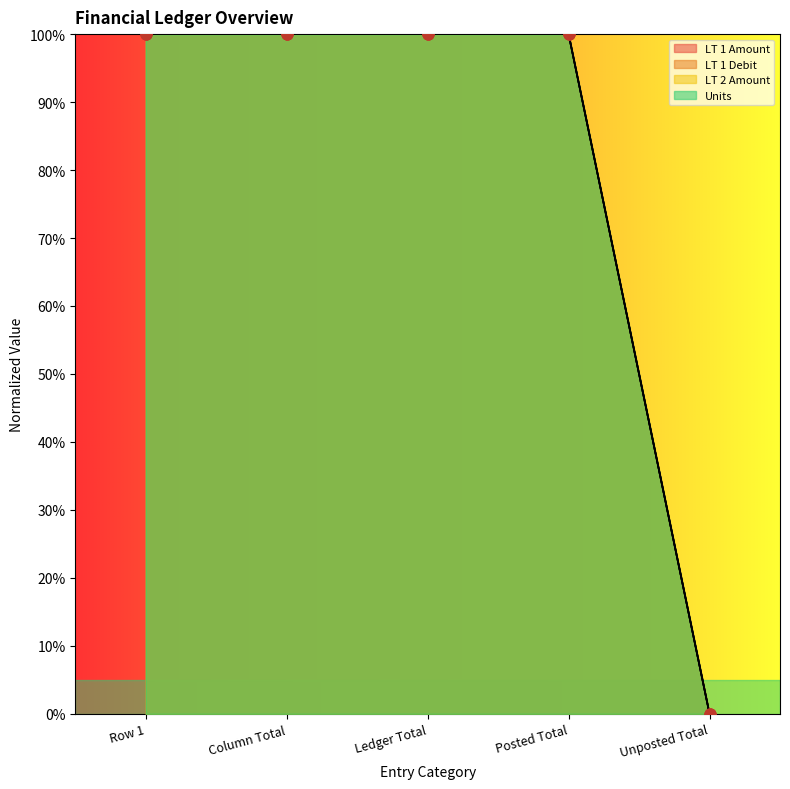

Which series has the largest total across all categories?

LT 1 Amount